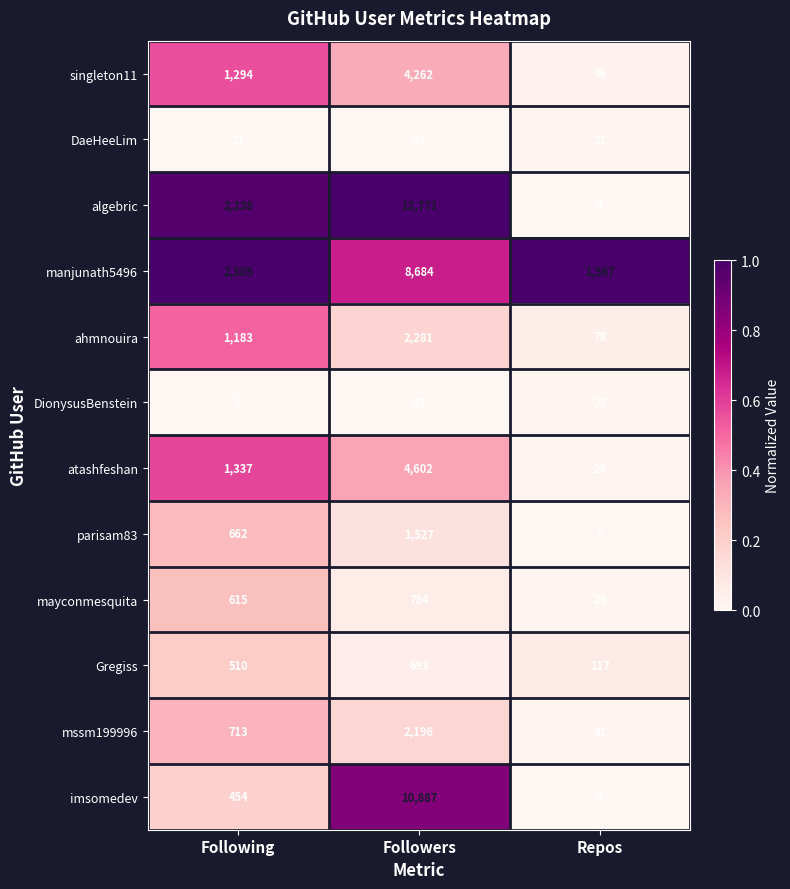

At which label is imsomedev closest to 5444?

Following